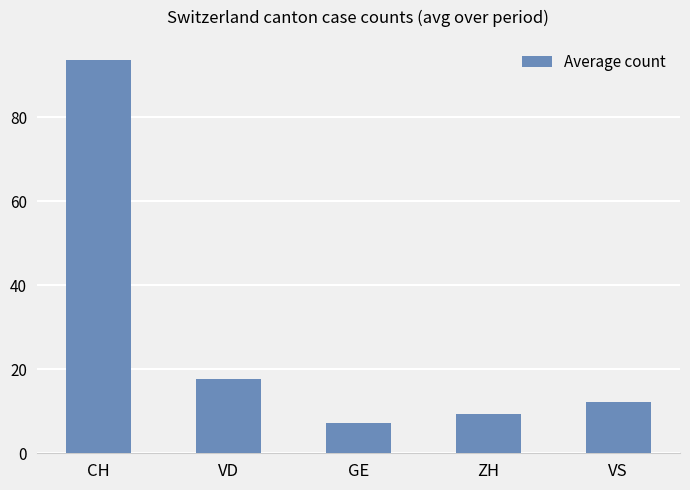

What is the label of the 1st bar from the right?

VS